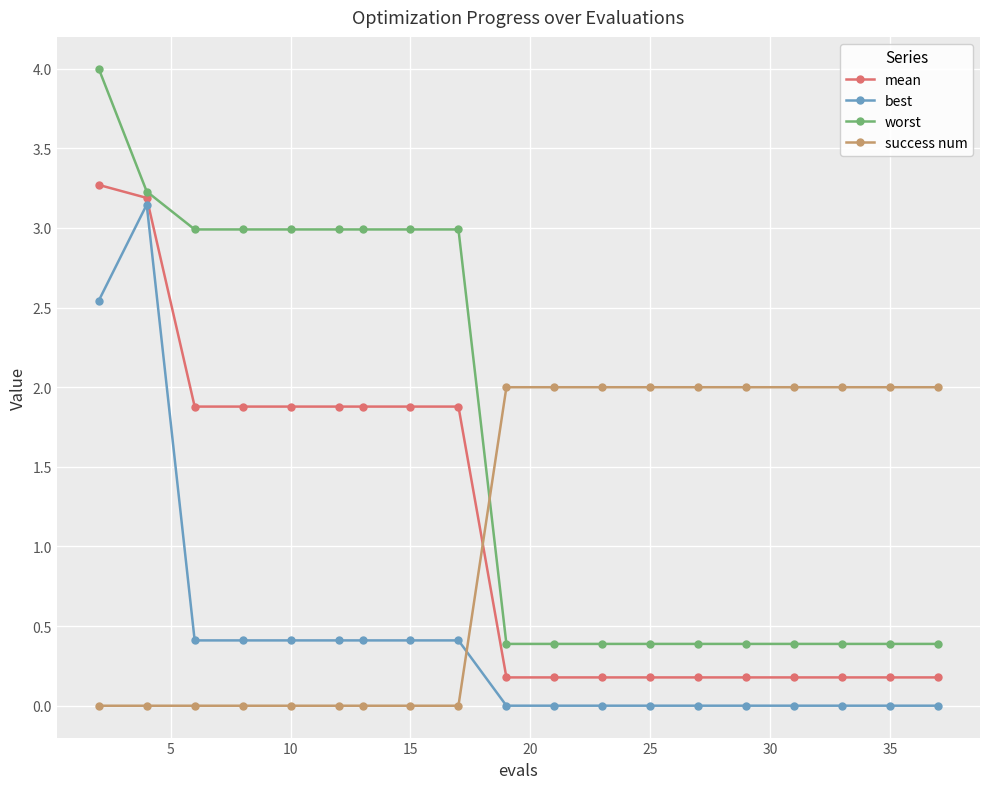

Which series has the widest spread of values?

worst